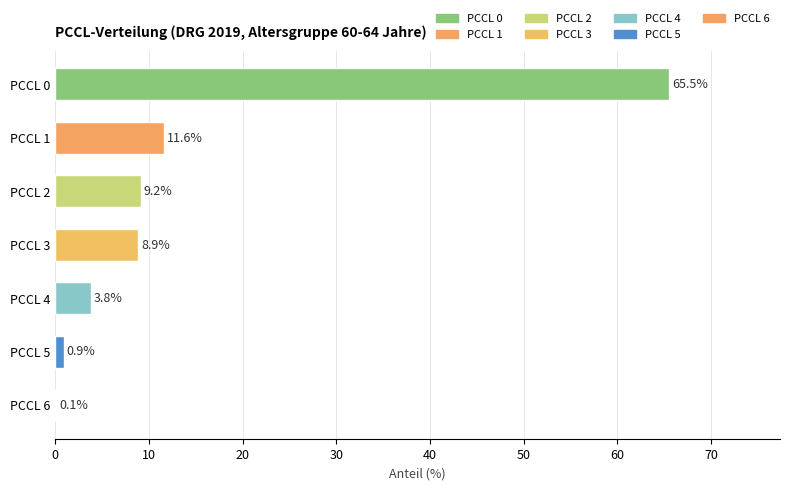

The chart shows a value of 3.8 at PCCL 4. True or false?

True